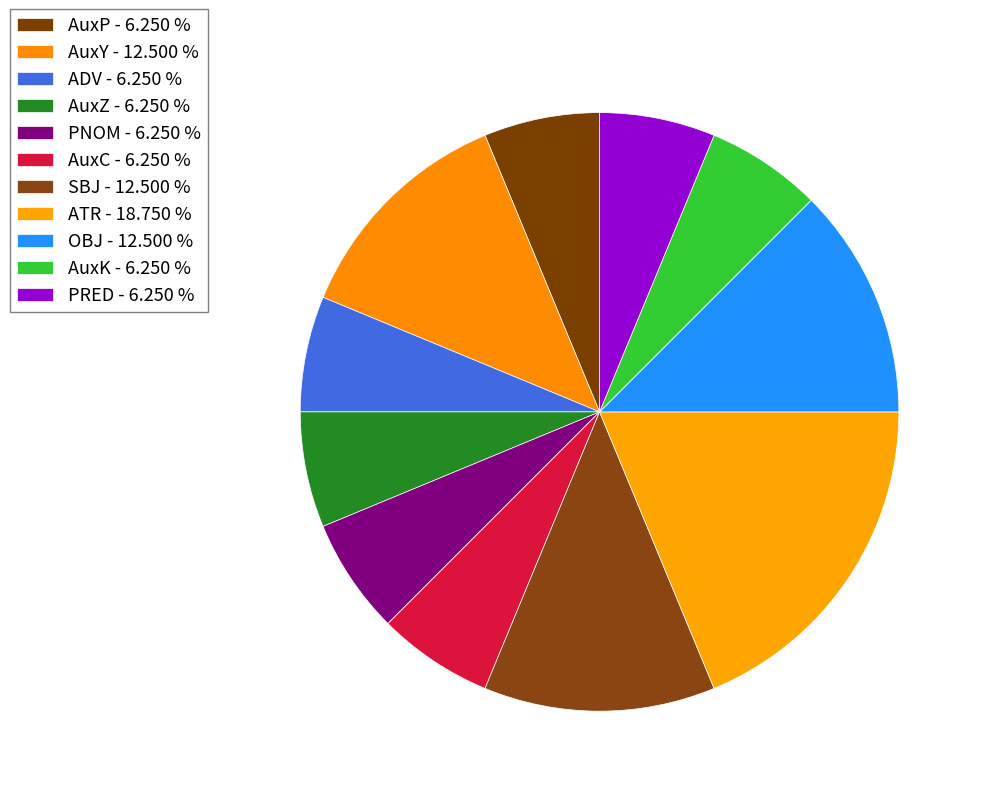

Rank the categories by value from highest to lowest.

ATR, AuxY, SBJ, OBJ, AuxP, ADV, AuxZ, PNOM, AuxC, AuxK, PRED